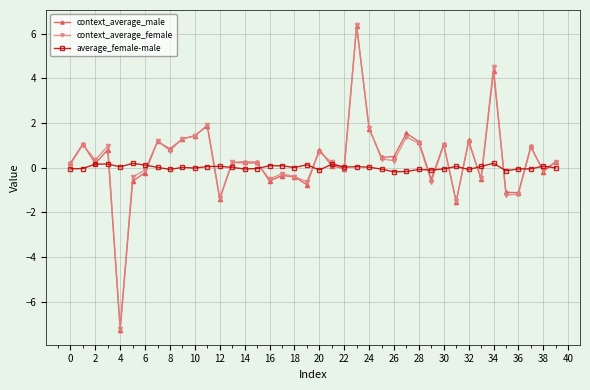

Which series has the widest spread of values?

context_average_female